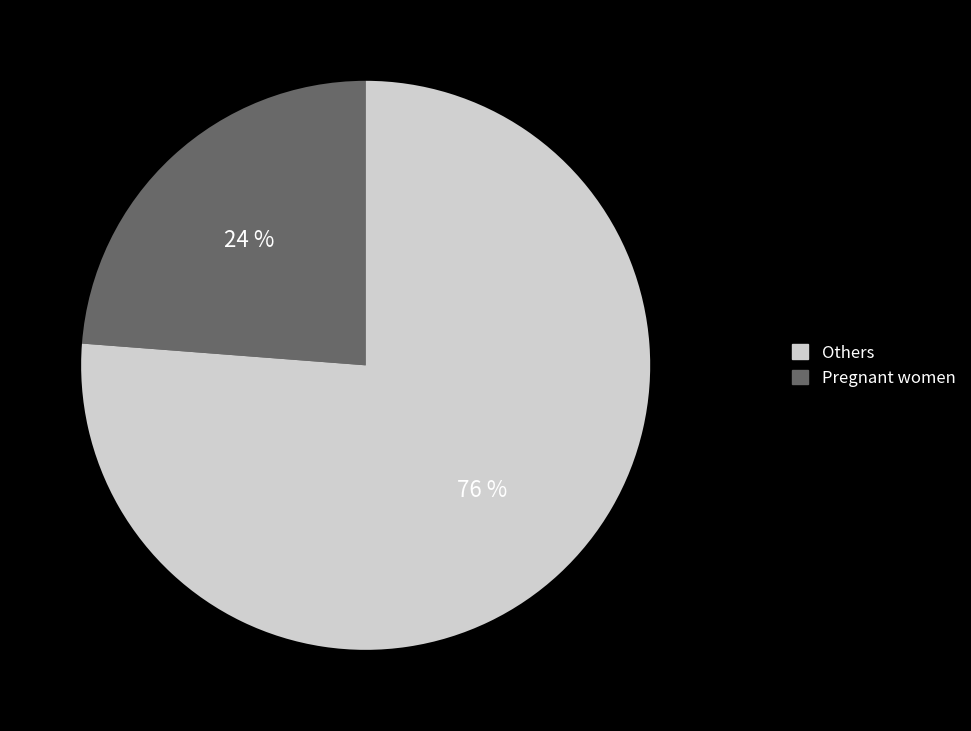

Is there a majority slice in this chart?

Yes